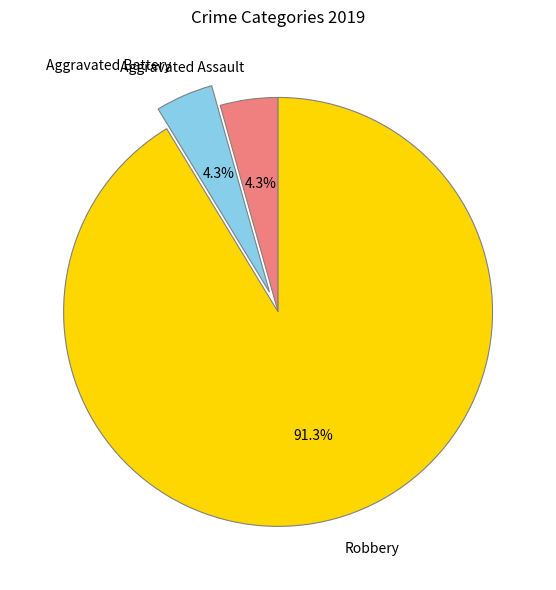

Is the sum of Robbery and Aggravated Assault greater than half?

Yes